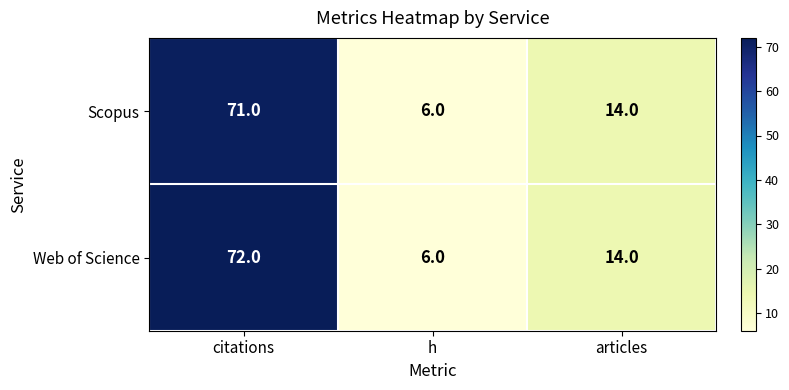

At which category does the chart reach its peak across all series?

citations